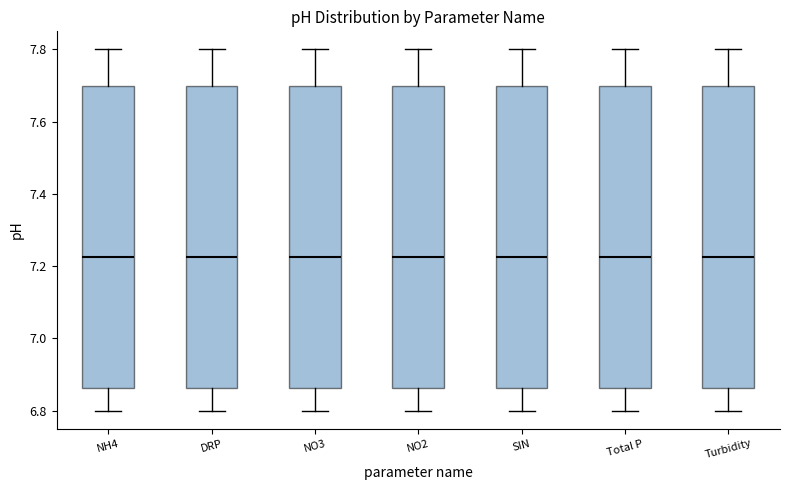

Reading left to right, read every box against the y-axis: the position of its median line, the range the box covers, and the ends of its whiskers. The values are not printed on the chart, so give them approximately, as read against the axis.

NH4: median 7.22, box 6.86 to 7.70, whiskers 6.80 to 7.80
DRP: median 7.22, box 6.86 to 7.70, whiskers 6.80 to 7.80
NO3: median 7.22, box 6.86 to 7.70, whiskers 6.80 to 7.80
NO2: median 7.22, box 6.86 to 7.70, whiskers 6.80 to 7.80
SIN: median 7.22, box 6.86 to 7.70, whiskers 6.80 to 7.80
Total P: median 7.22, box 6.86 to 7.70, whiskers 6.80 to 7.80
Turbidity: median 7.22, box 6.86 to 7.70, whiskers 6.80 to 7.80